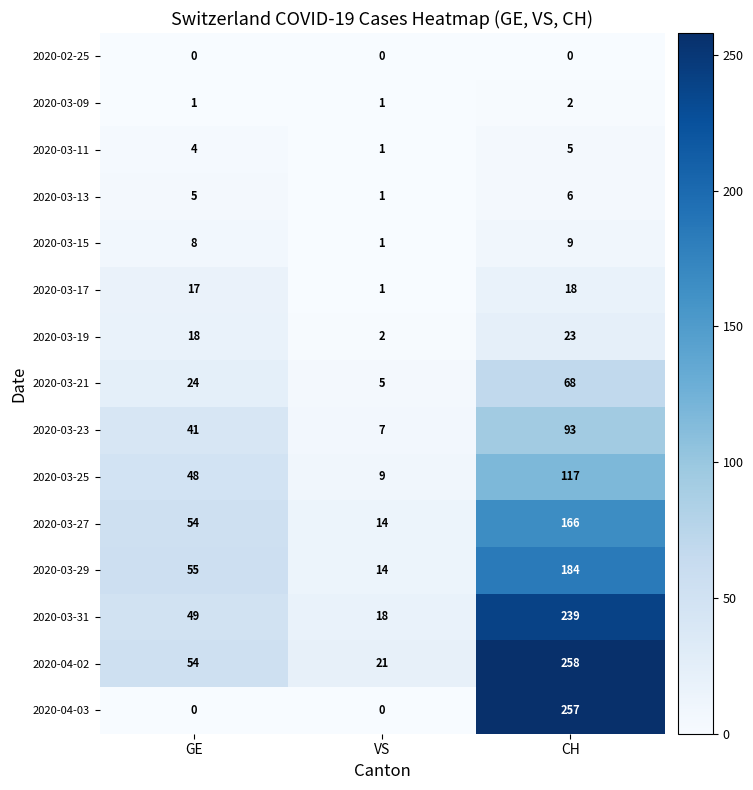

What is the total value across all series at CH?

1445